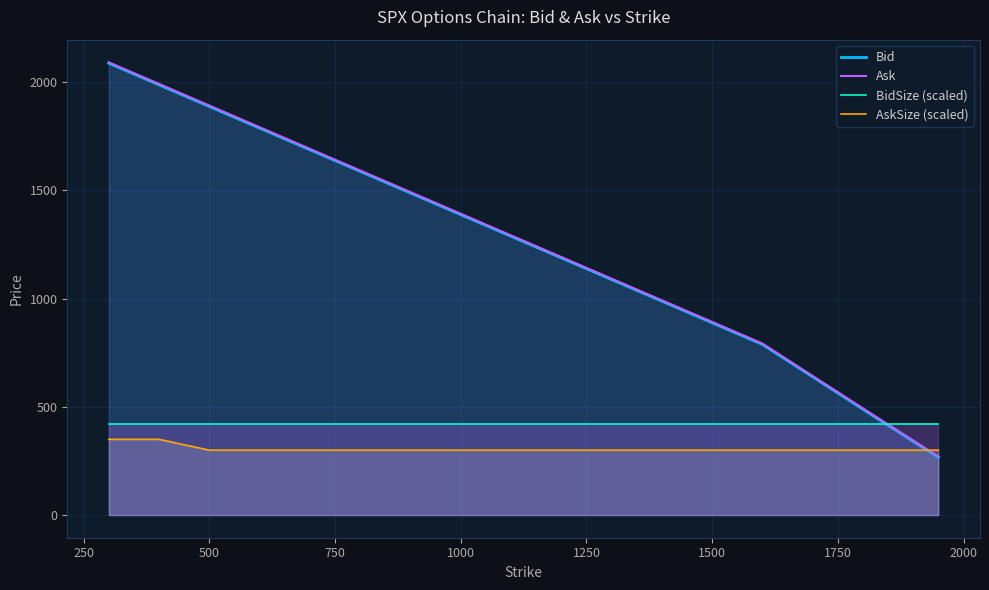

Which series has the largest range (max minus min)?

Ask